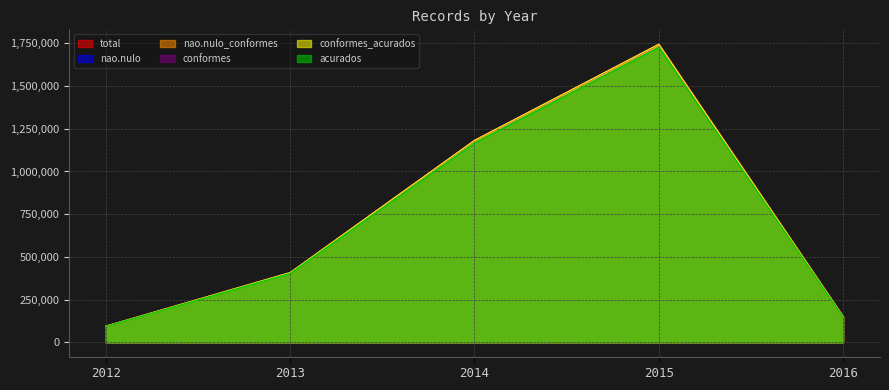

At which category is the sum across all series the highest?

2015